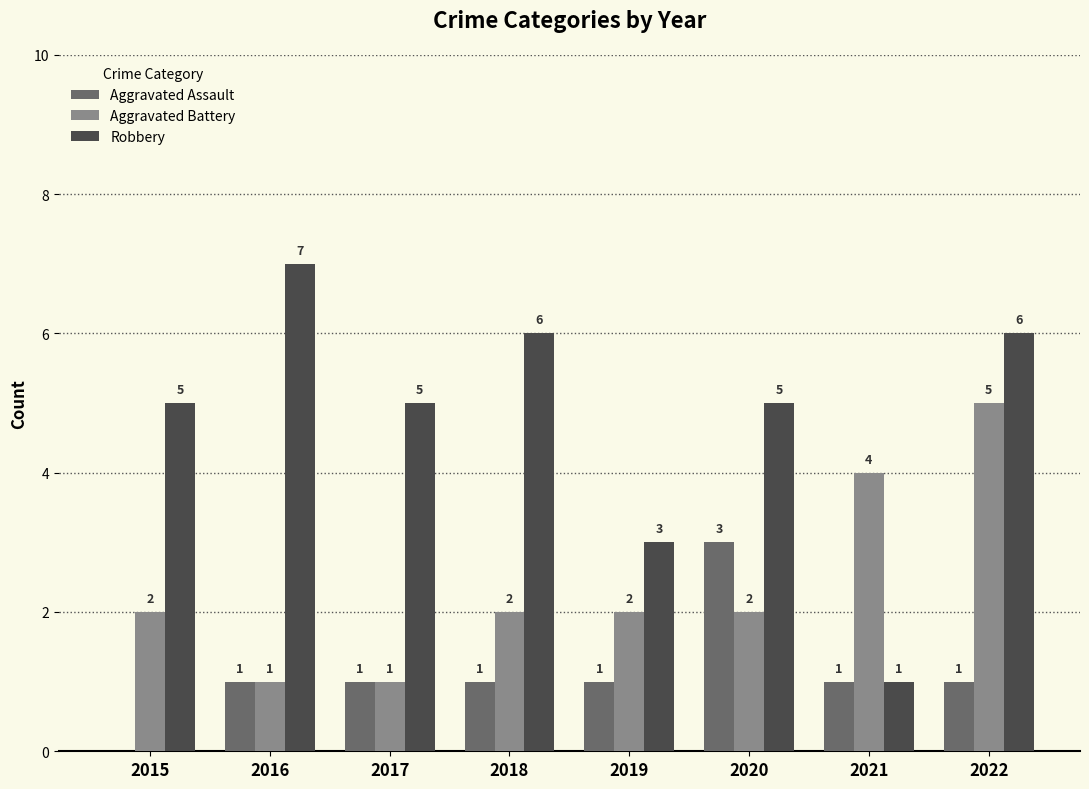

Which series has the largest total across all categories?

Robbery